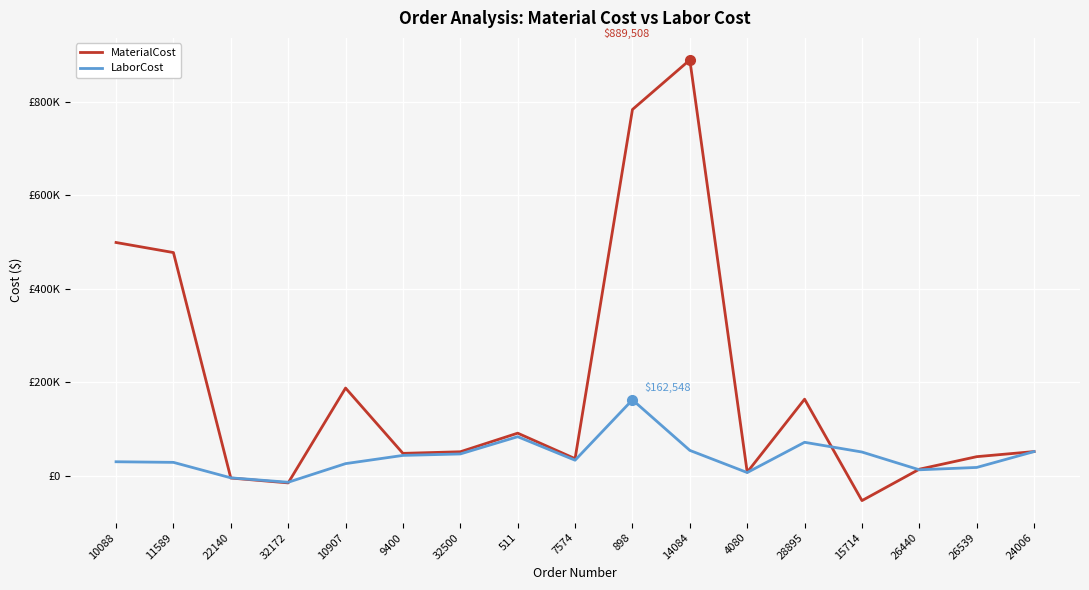

Is this an area chart (filled region under the line)?

No